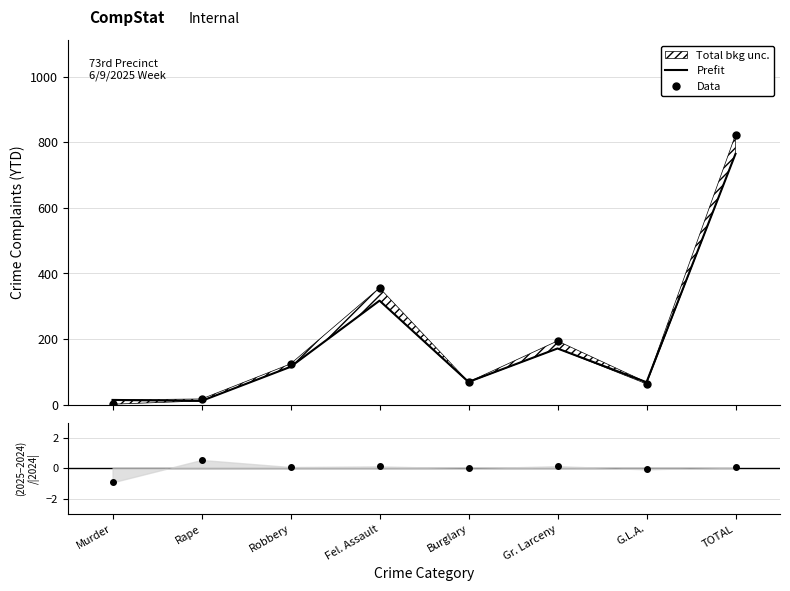

List the series in order of their peak value, highest first.

Data, Prefit